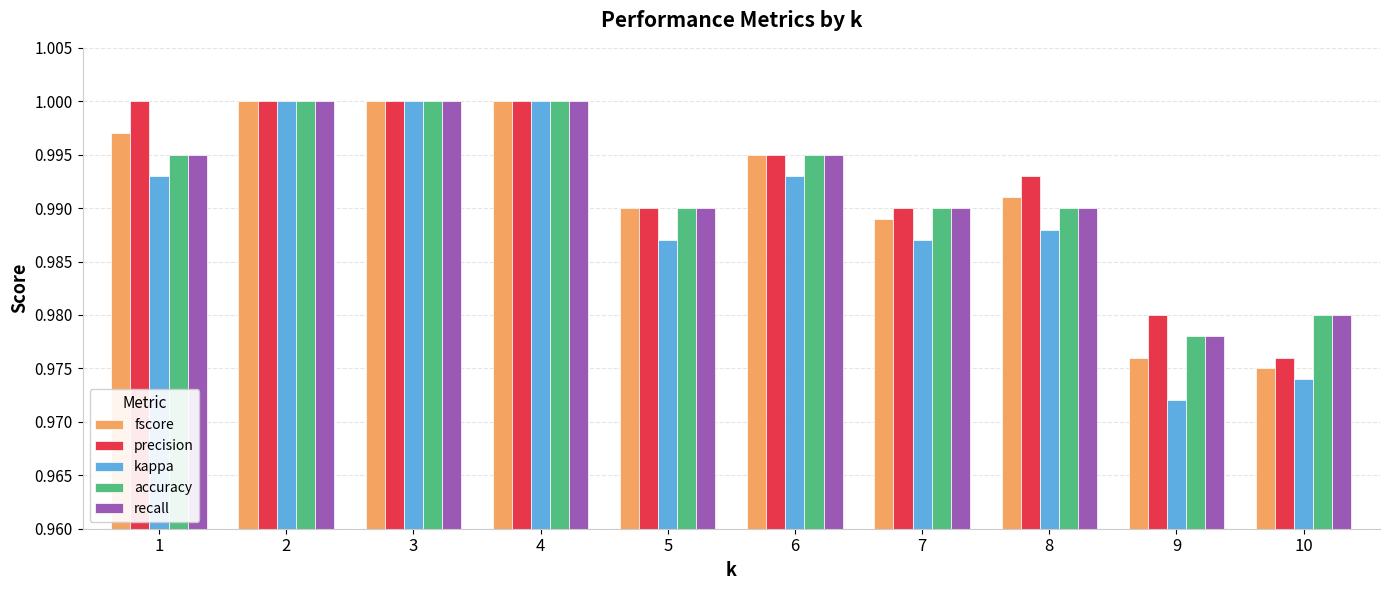

Which series changed the most between 8 and 10?

precision